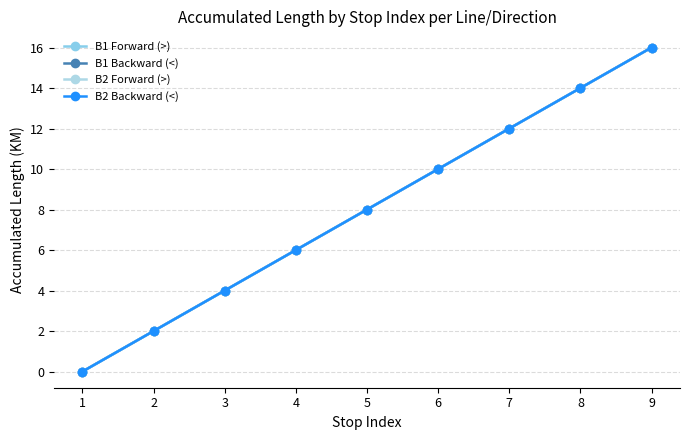

Does the chart have visible grid lines?

Yes